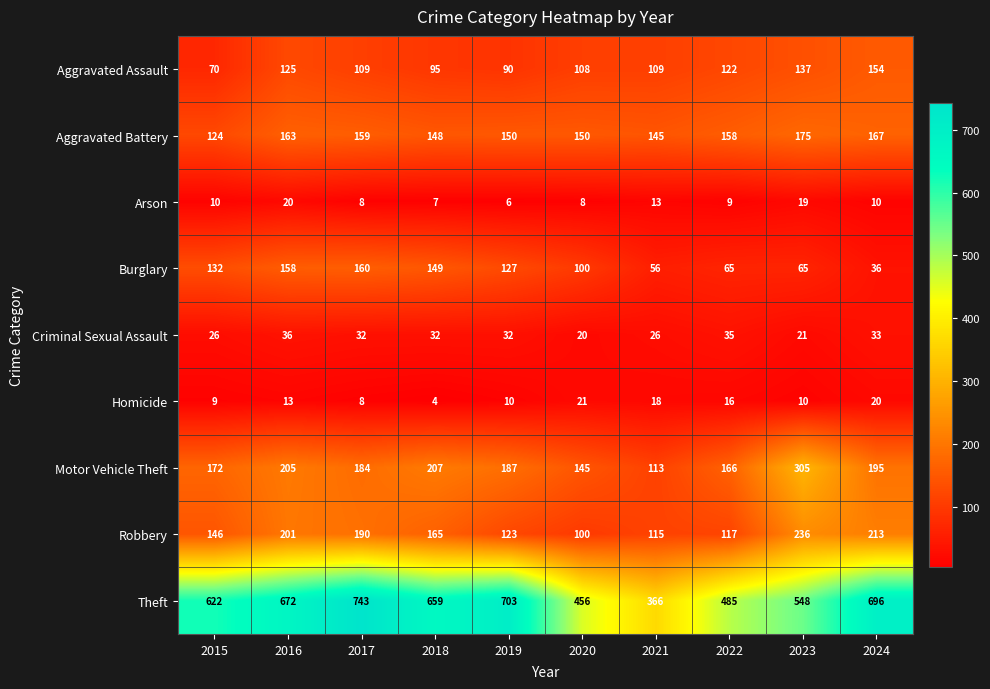

What is the average value of the Aggravated Battery series?

154